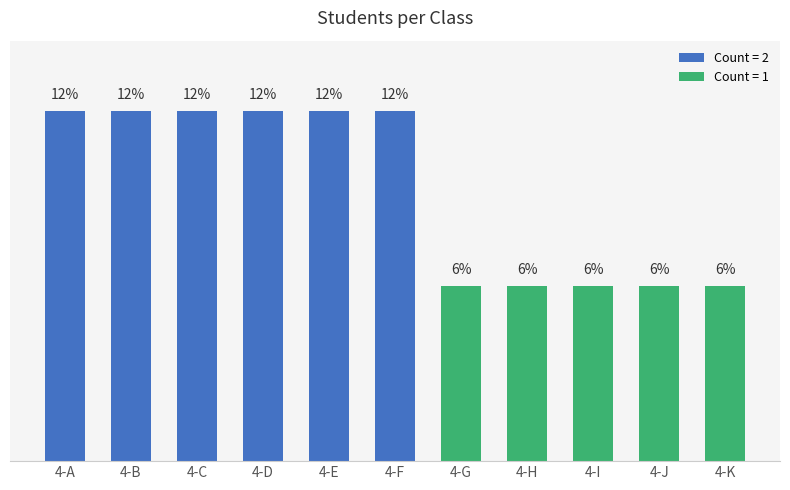

Does the chart contain any negative values?

No